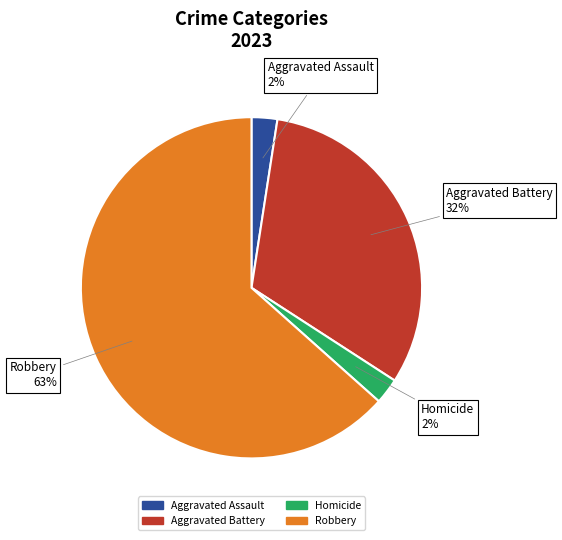

To the nearest percent, what is the average slice percentage?

25%